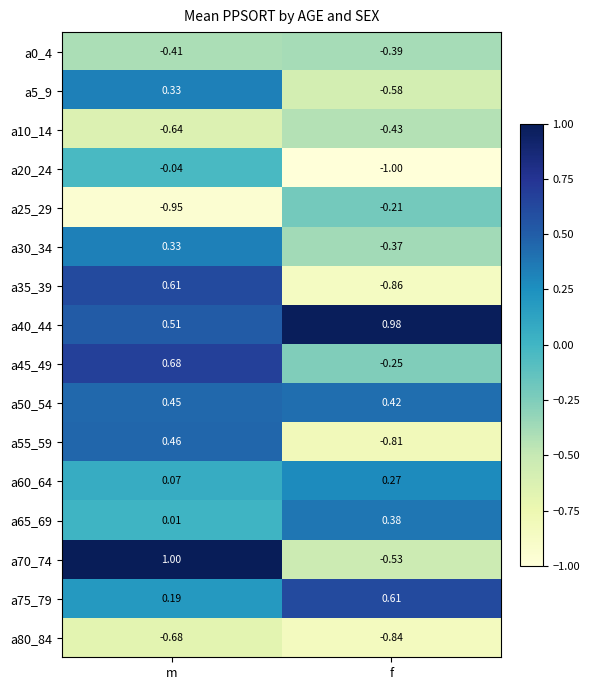

Which category has the lowest value in the a10_14 series?

m